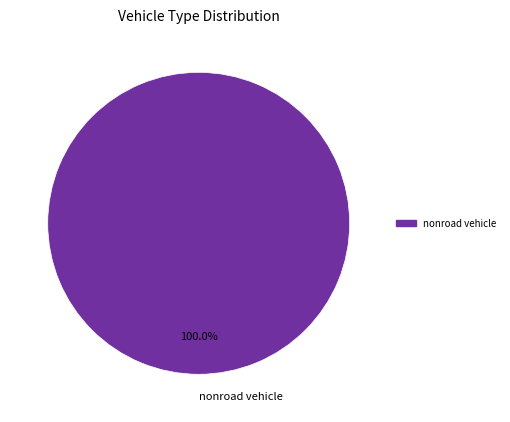

How many segments does this pie chart have?

1